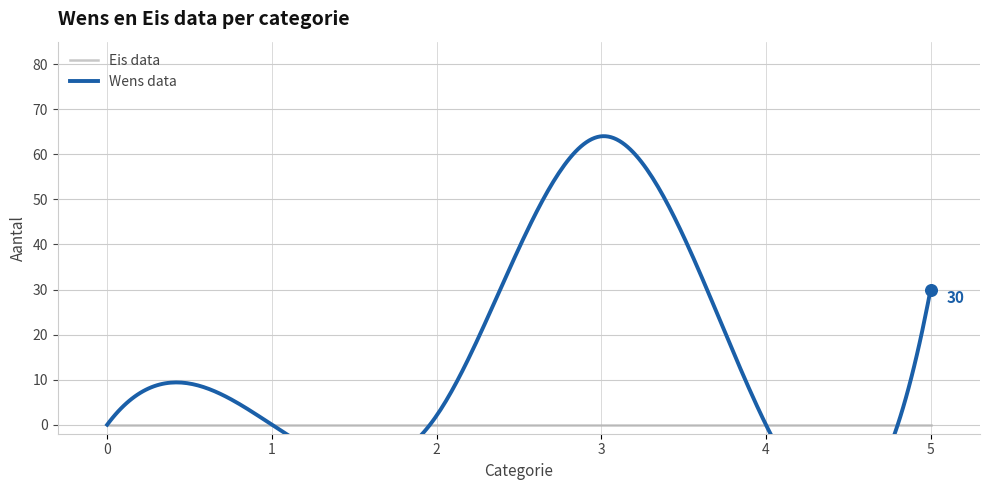

Which series reaches the maximum Y coordinate?

Wens data